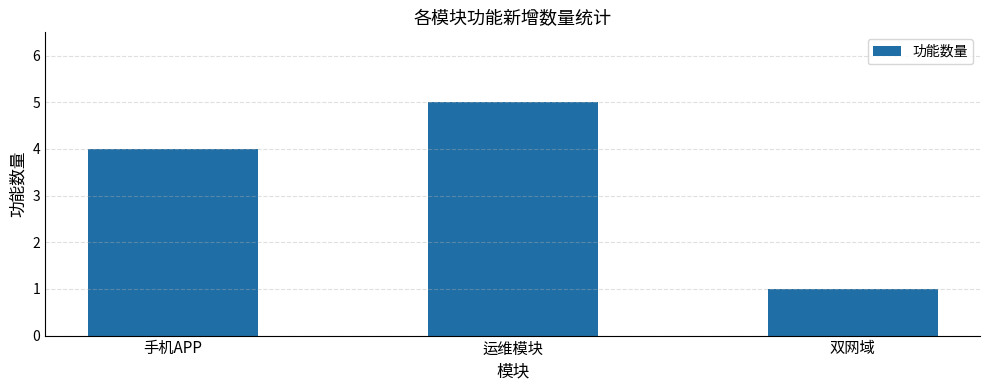

Read the value at 运维模块.

5